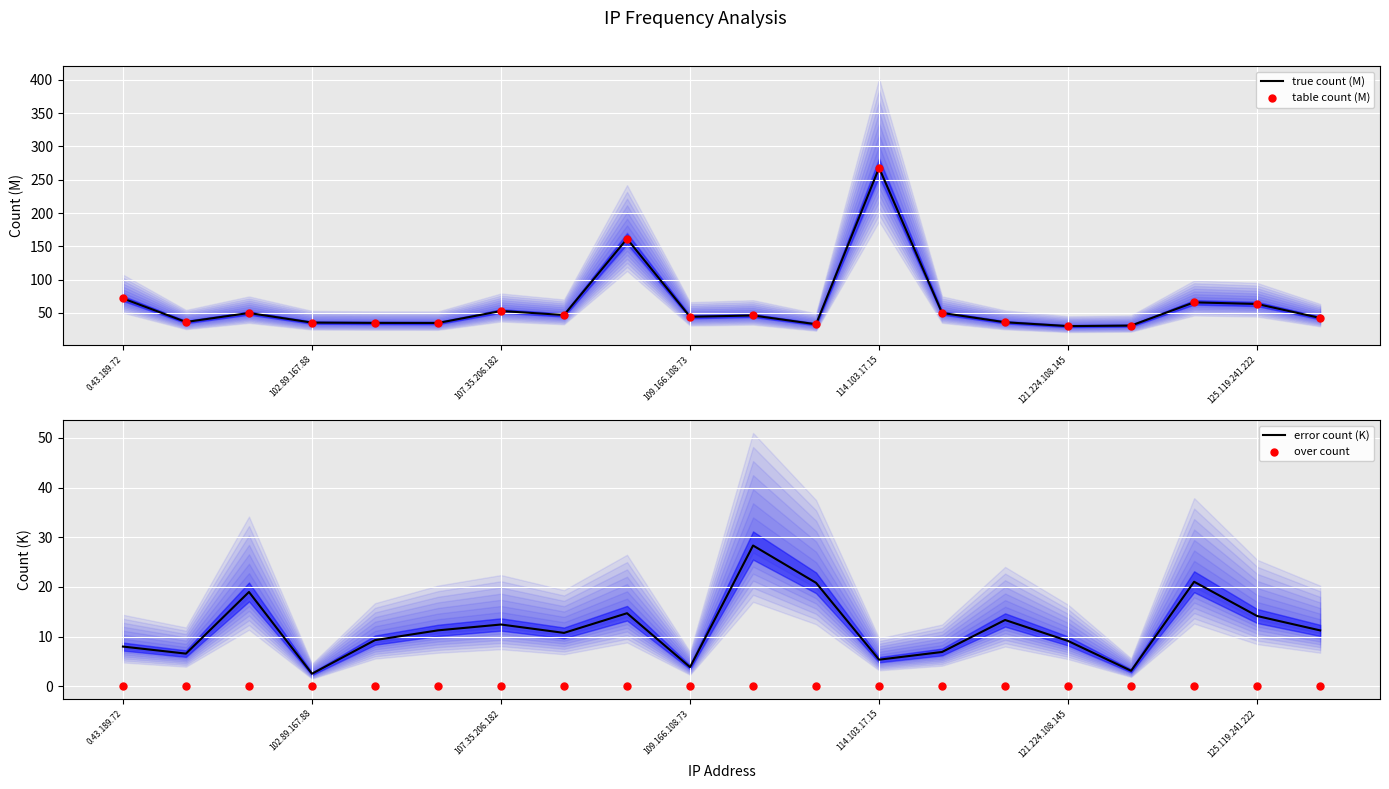

What are all the series names shown in the legend?

true count (M), table count (M), error count (K), over count